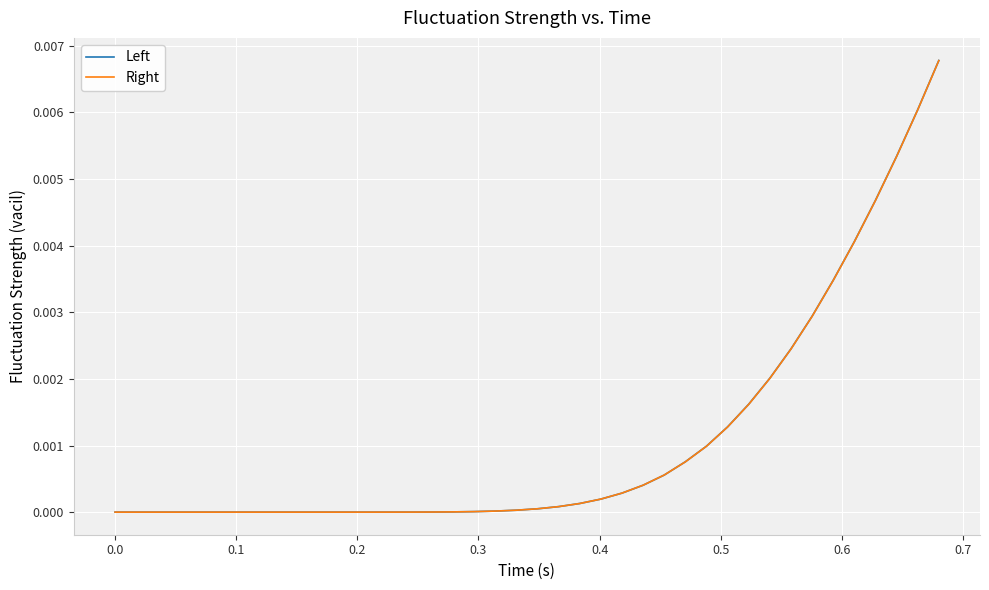

Which series has the largest range (max minus min)?

Left